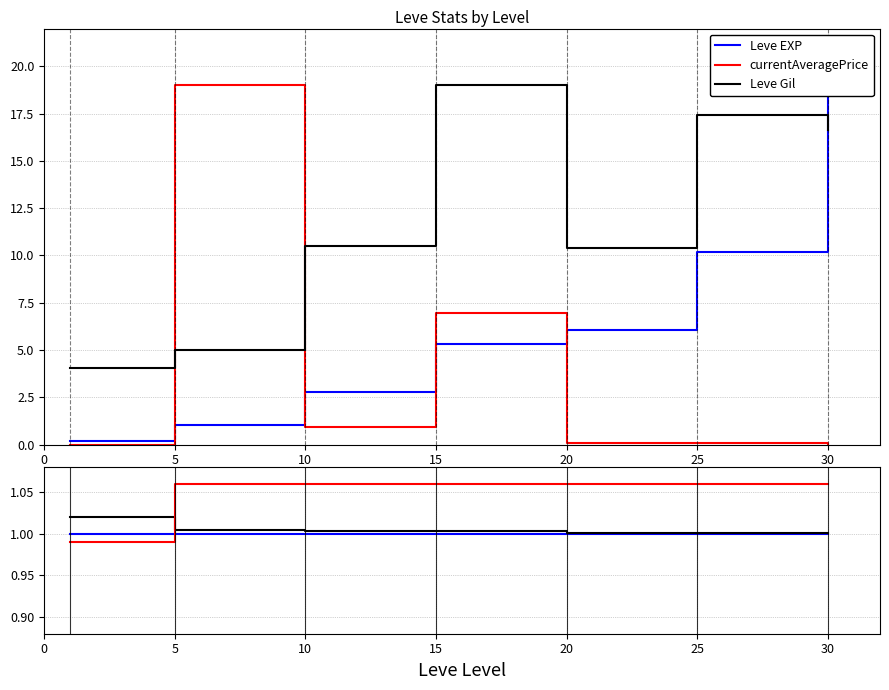

How many lines are shown in the chart?

3